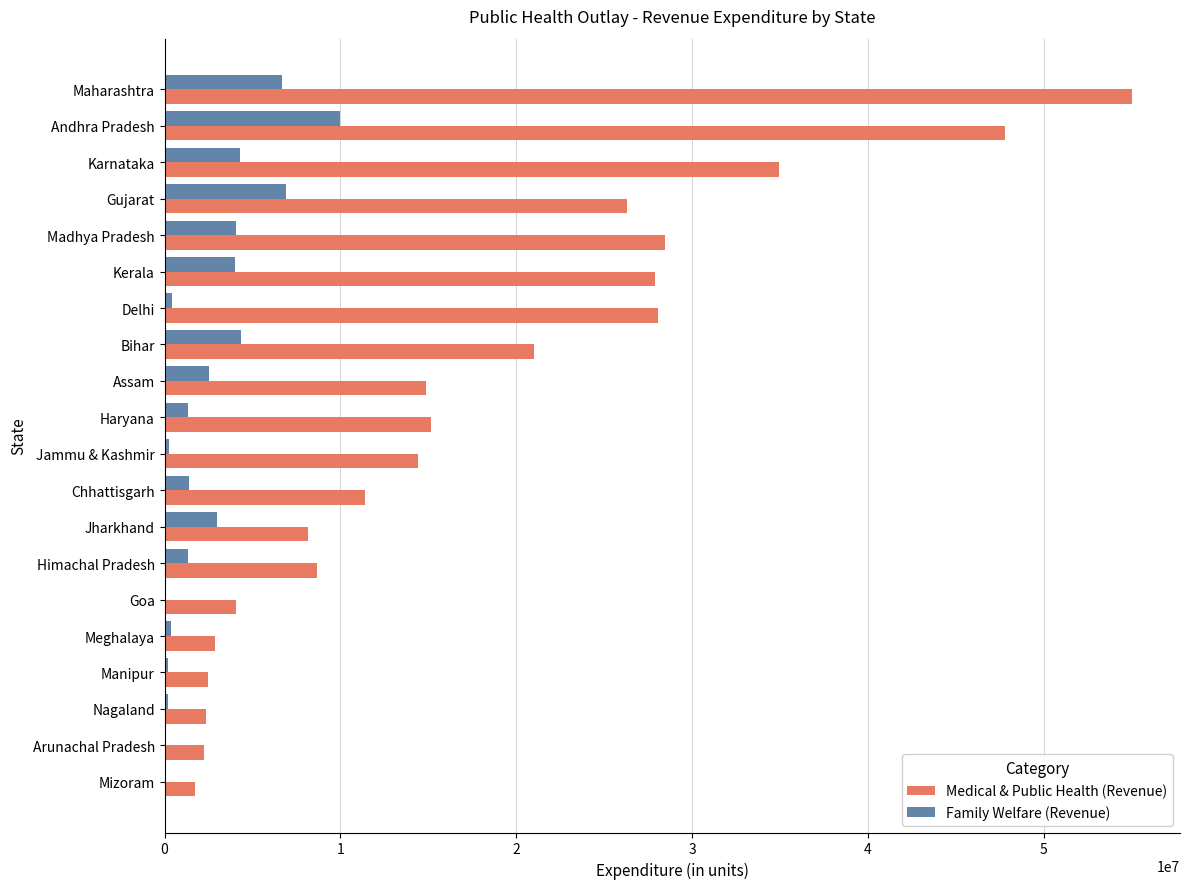

What is the maximum value shown in the chart?

55011100